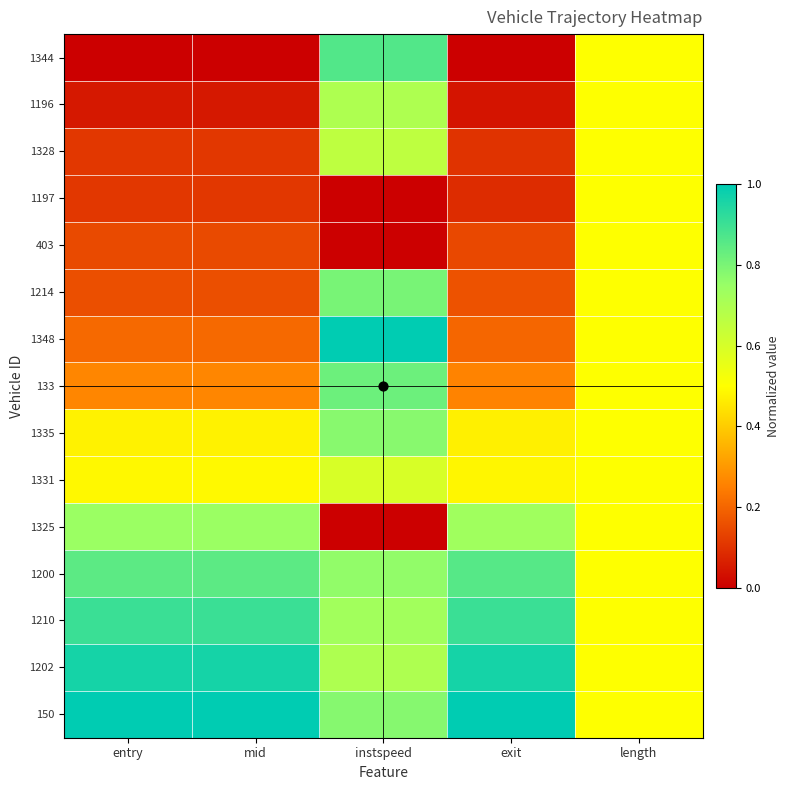

What is the difference between the highest and lowest values at mid?

1.0